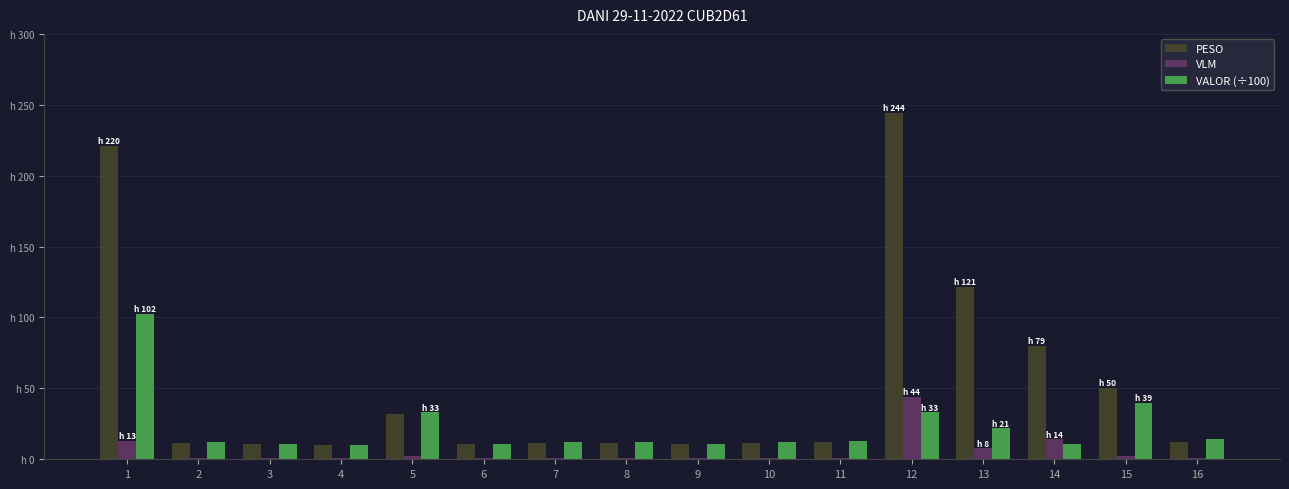

Which series has the largest range (max minus min)?

PESO